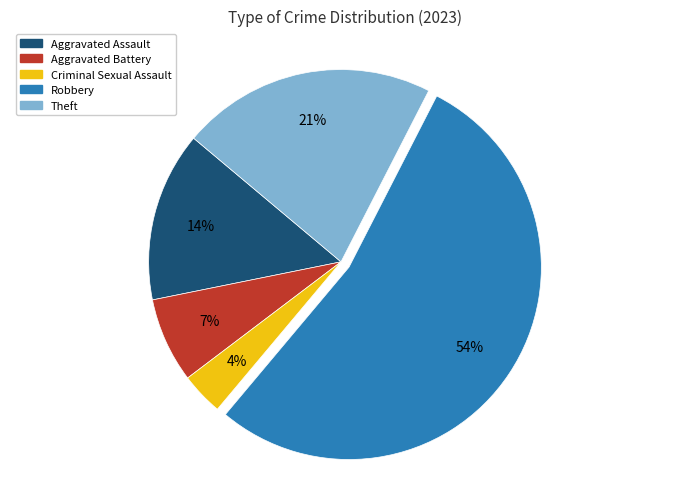

True or false: Aggravated Battery accounts for 7% of the total.

True